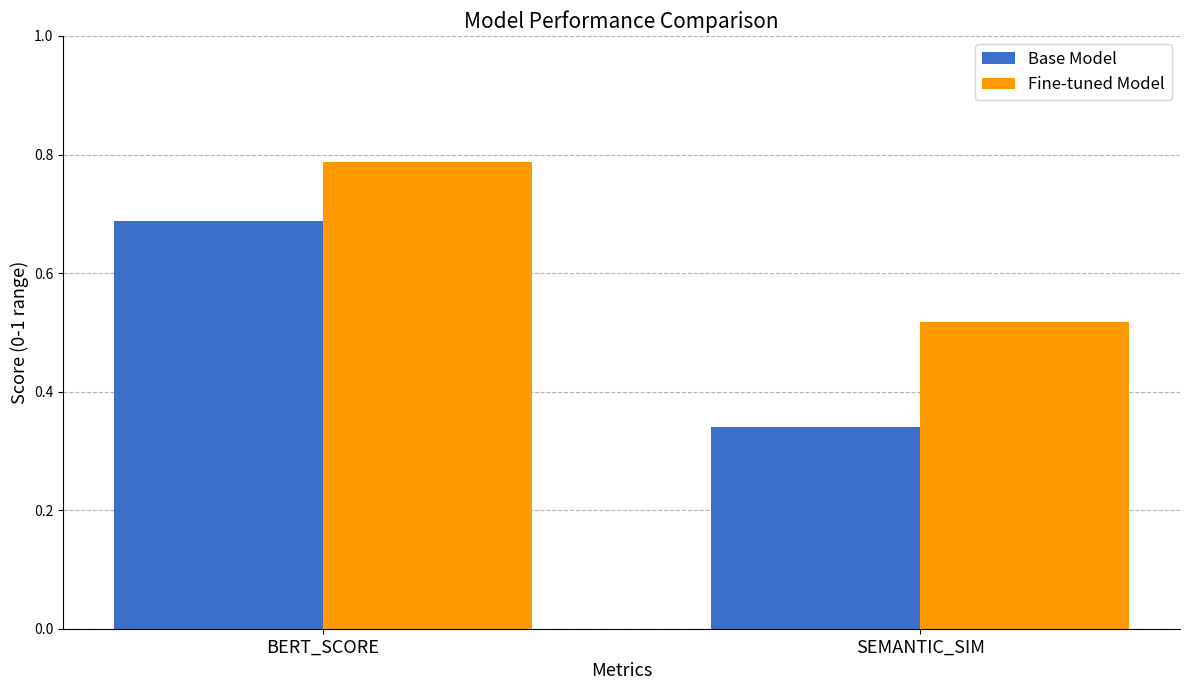

List the labels in order of Base Model value, smallest first.

SEMANTIC_SIM, BERT_SCORE